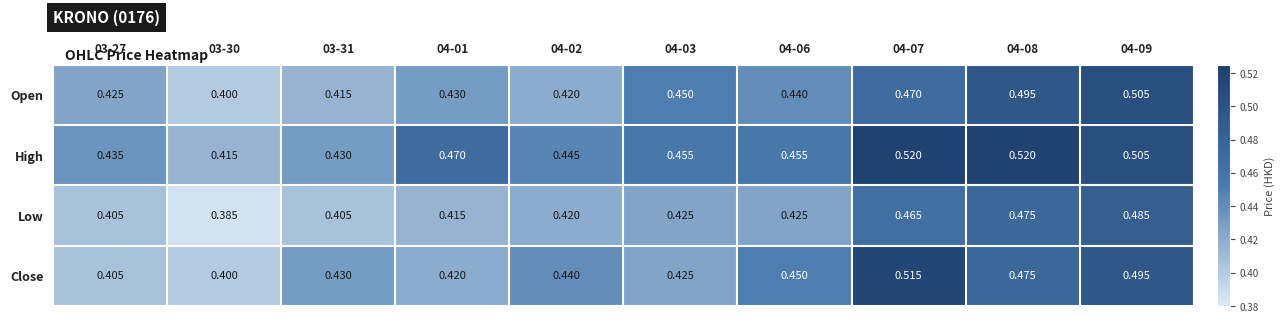

List the series in order of their peak value, highest first.

High, Close, Open, Low